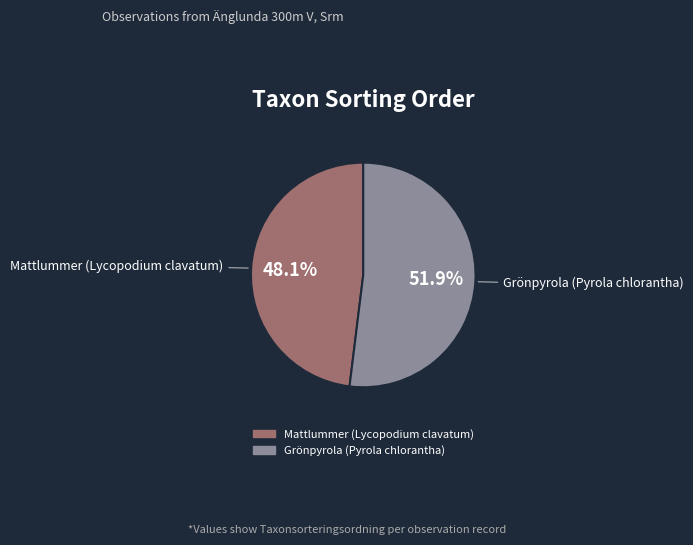

Is there a majority slice in this chart?

Yes